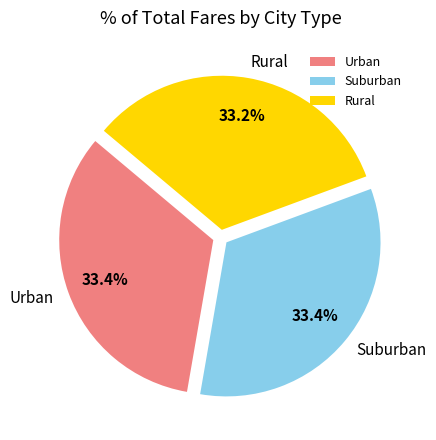

What portion of the pie excludes Urban?

66.6%